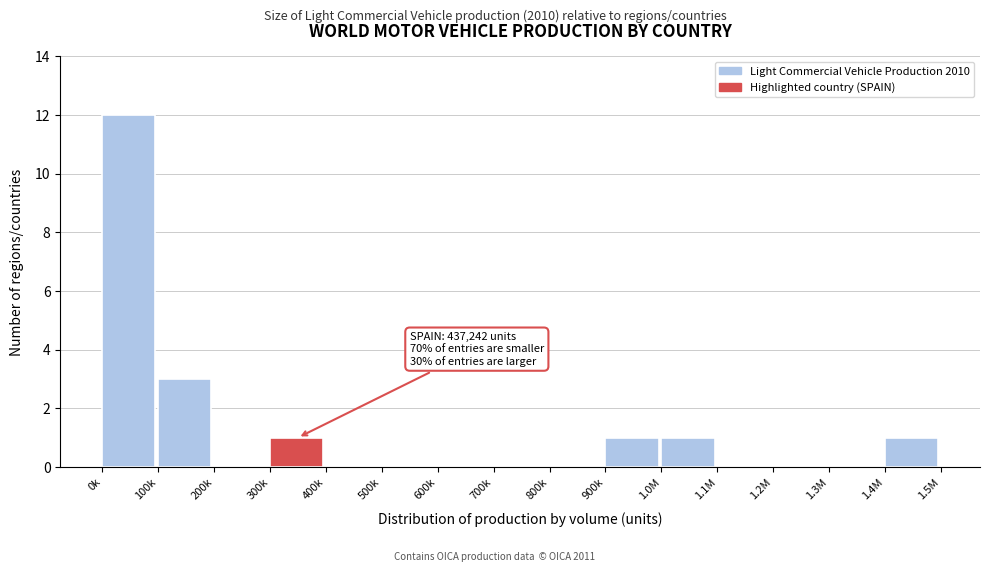

Reading left to right, what are all the values shown in this chart?

0k=12	100k=3	200k=0	300k=1	400k=0	500k=0	600k=0	700k=0	800k=0	900k=1	1.0M=1	1.1M=0	1.2M=0	1.3M=0	1.4M=1